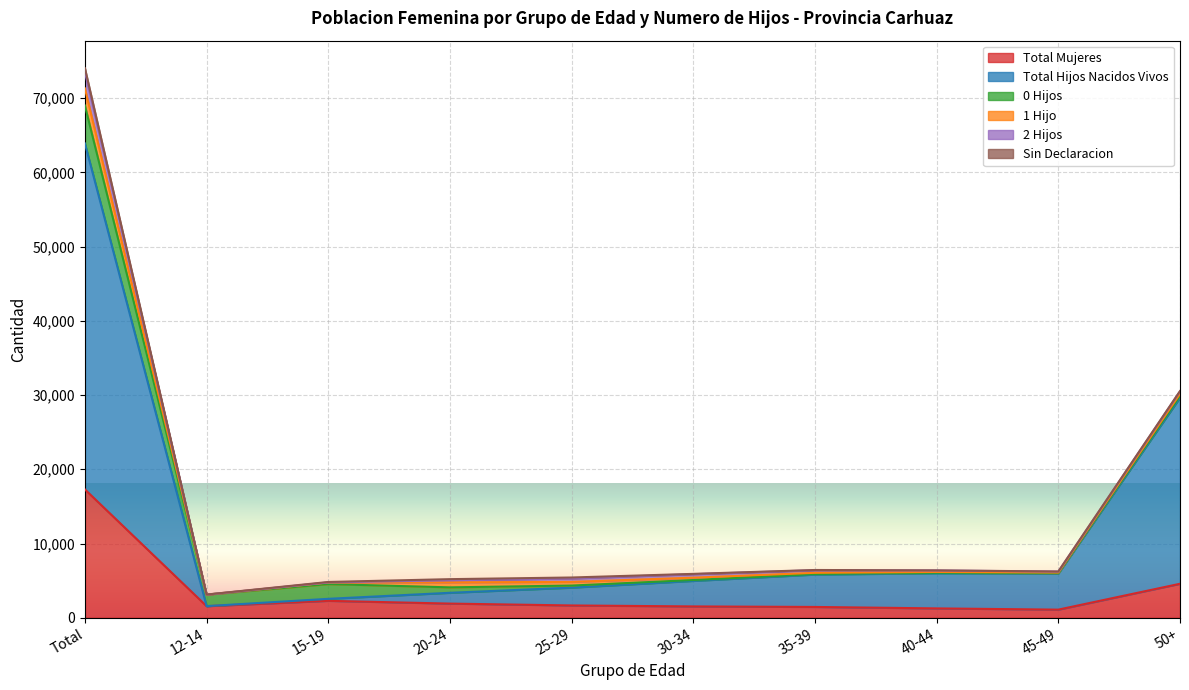

Reading right to left, list all the values displayed in this chart.

Total Mujeres: 4574	1090	1256	1452	1523	1653	1904	2276	1559	17287
Total Hijos Nacidos Vivos: 25078	4867	4740	4366	3440	2400	1456	270	4	46621
0 Hijos: 251	54	63	76	117	281	732	1984	1547	5105
1 Hijo: 269	75	110	158	315	495	677	209	2	2310
2 Hijos: 317	130	196	347	470	467	275	22	1	2225
Sin Declaracion: 55	13	14	33	44	124	153	56	9	501